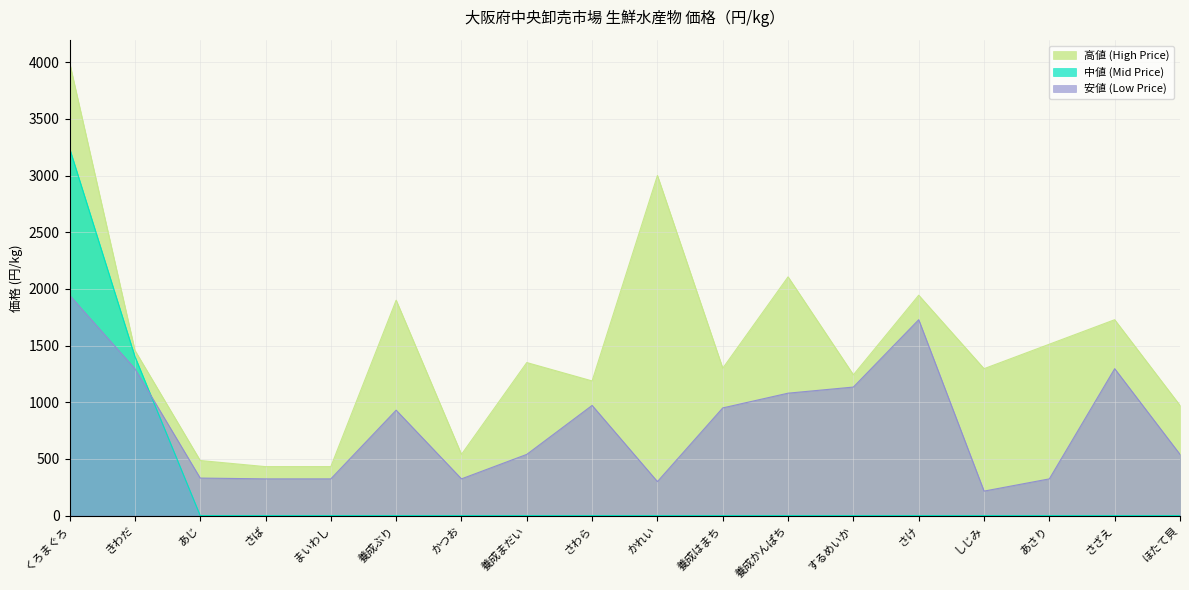

Which category has the lowest value in the 安値 (Low Price) series?

しじみ